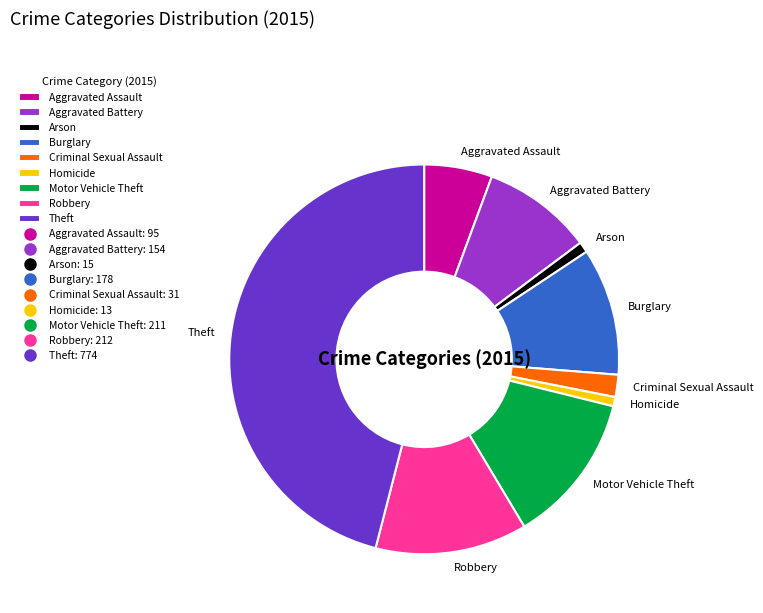

What is the largest slice in the pie chart?

Theft